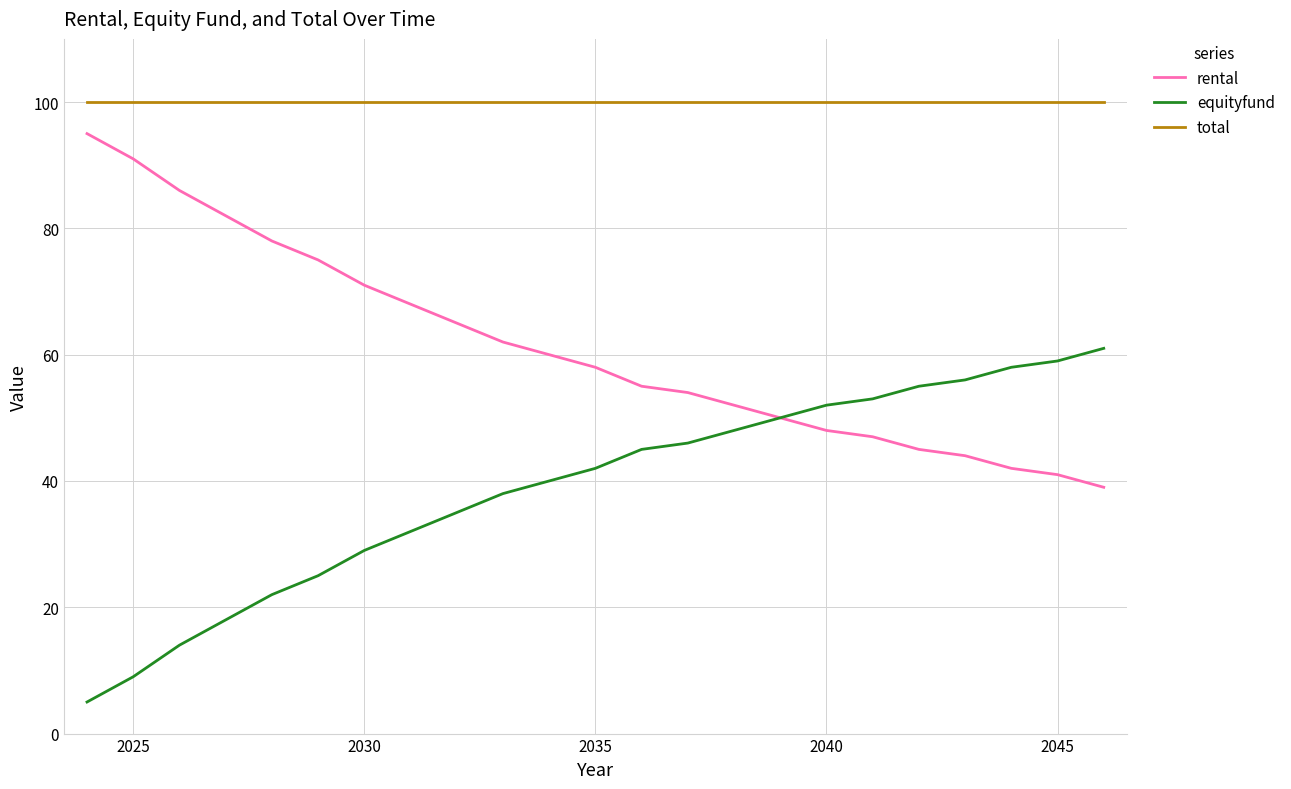

Rank the series by their maximum value, from highest to lowest.

total, rental, equityfund